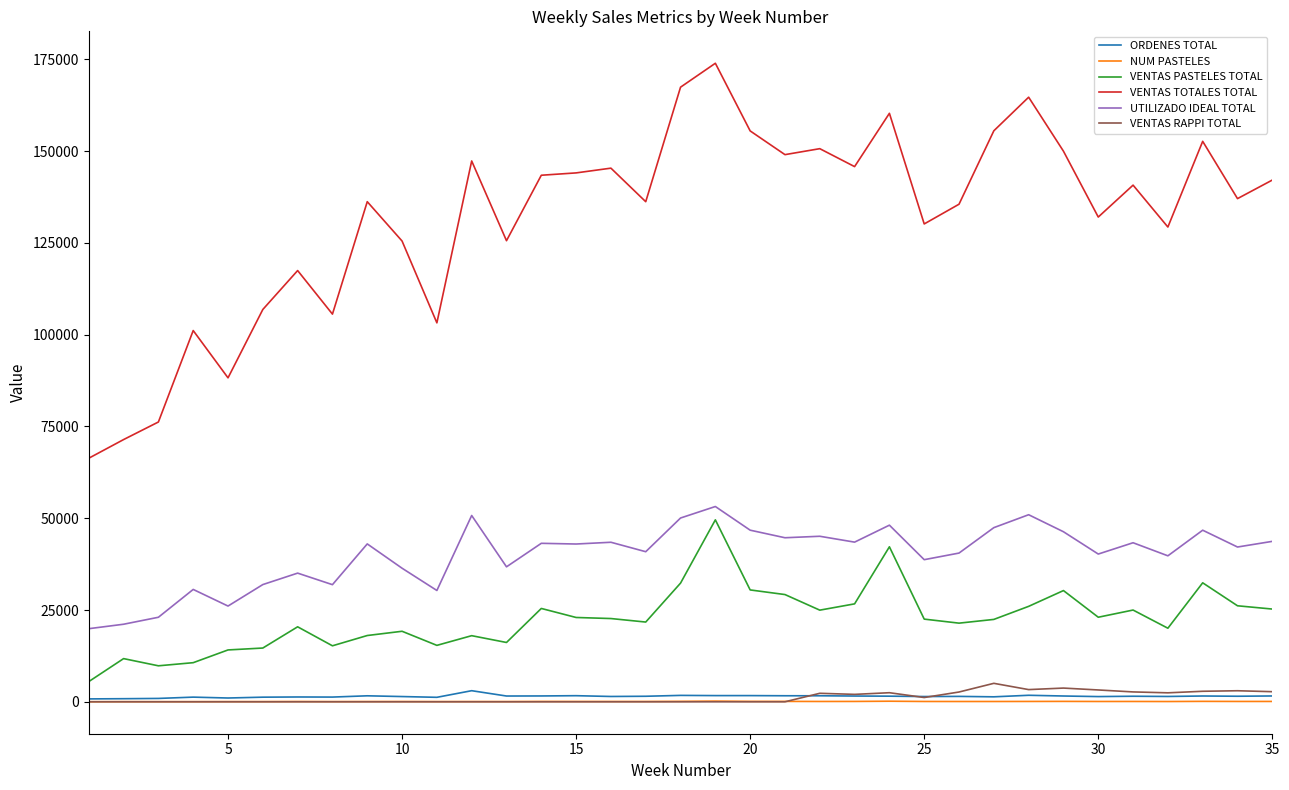

What is the maximum value shown in the chart?

173943.6